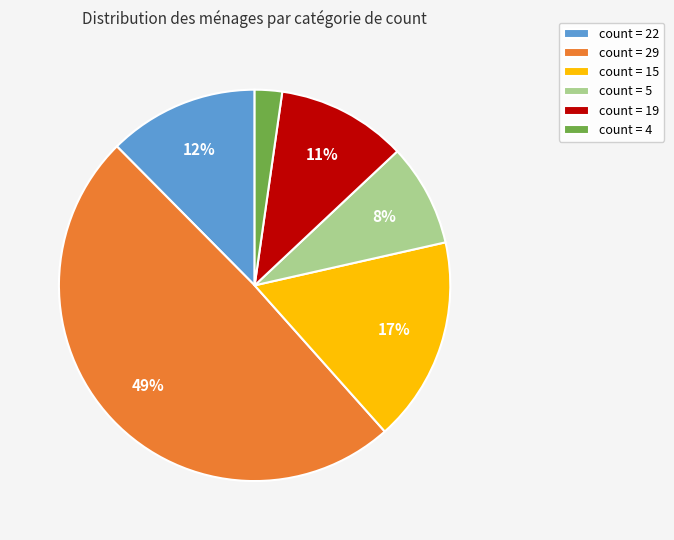

The count = 4 slice represents 2% of the pie. True or false?

True